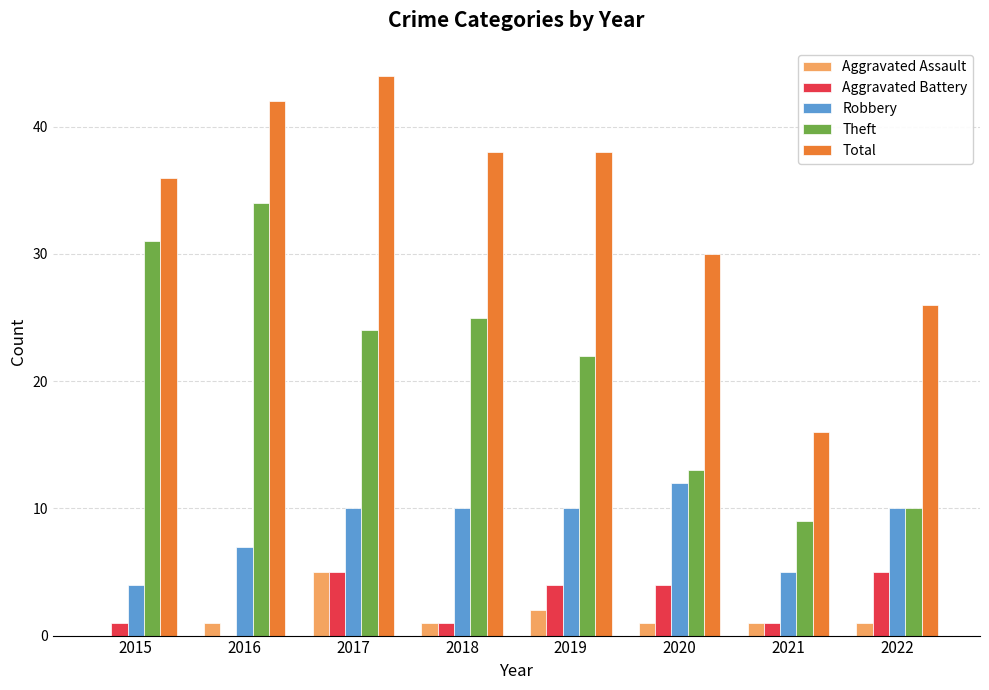

Read the Theft value at 2016, to the nearest 10.

30